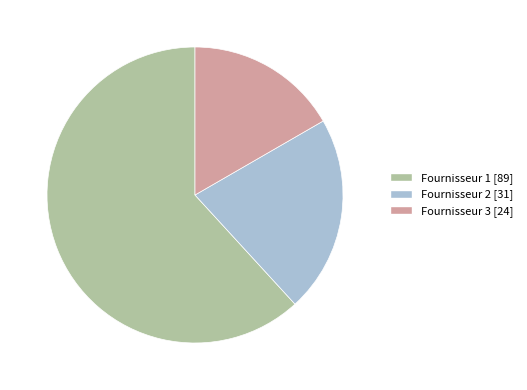

Does Fournisseur 2 account for over 50% of the chart?

No